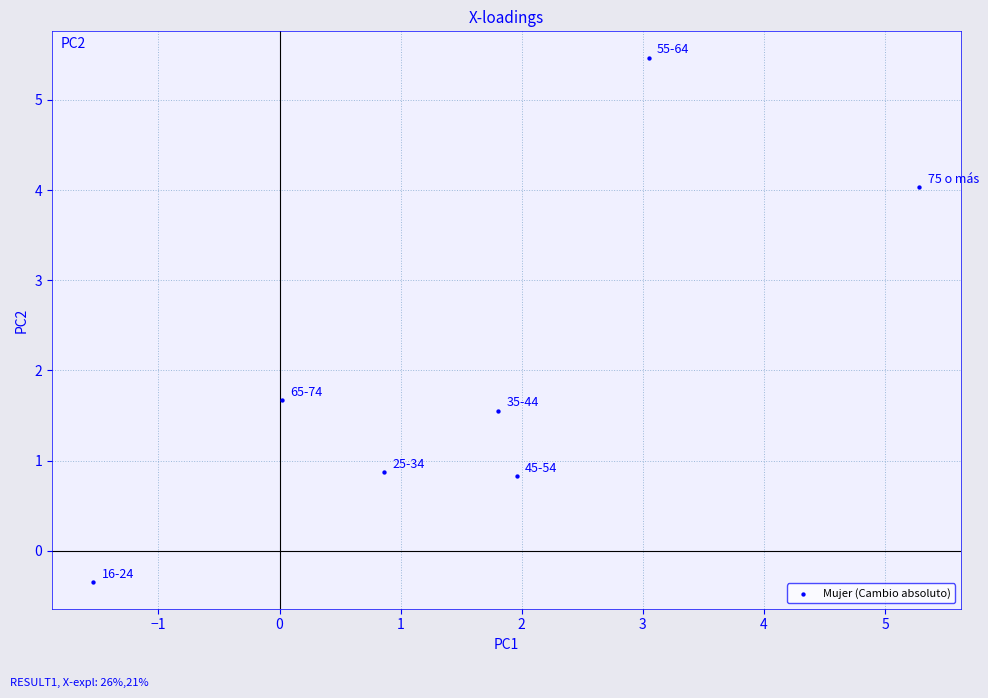

What is the average Y value?

2.0